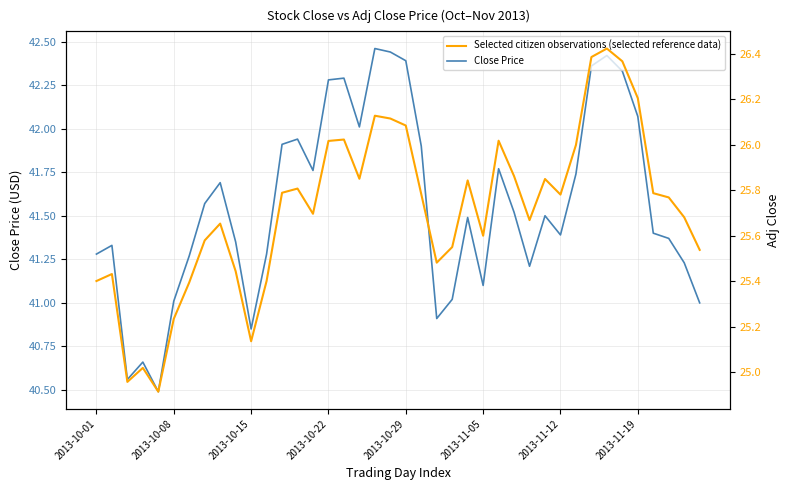

True or false: Selected citizen observations (selected reference data) has a value of 26.1 at 19.

True